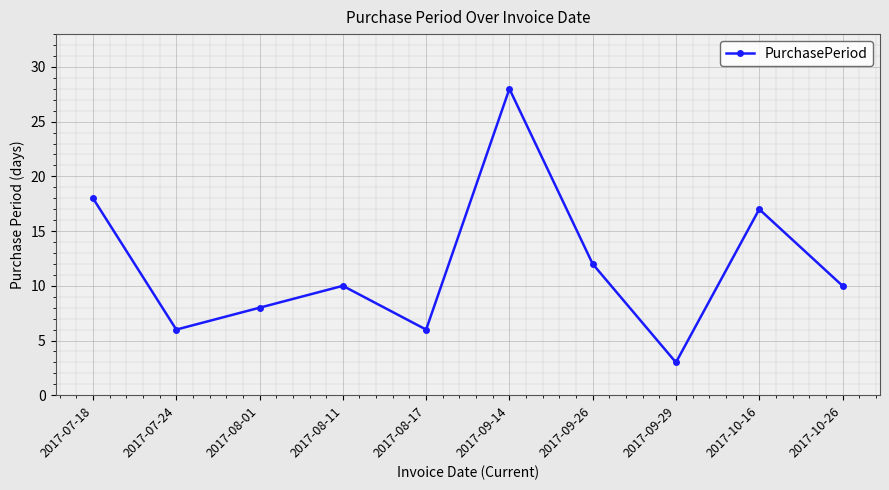

What is the smallest value displayed?

3